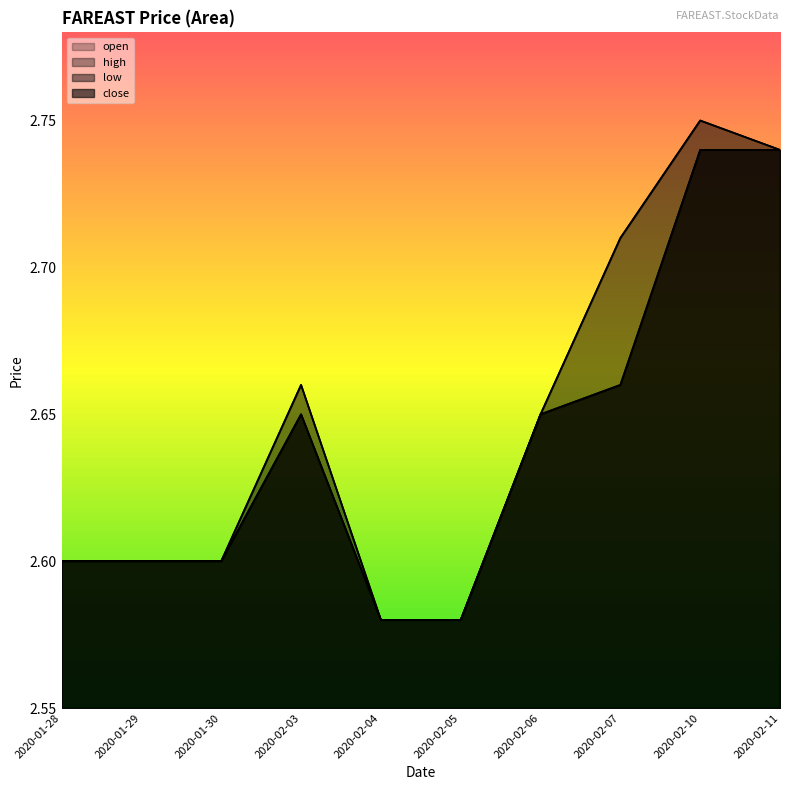

True or false: open and close intersect in this chart.

False